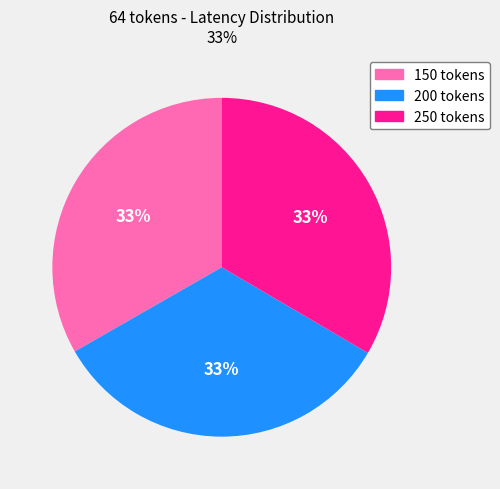

Does any single category account for the majority?

No